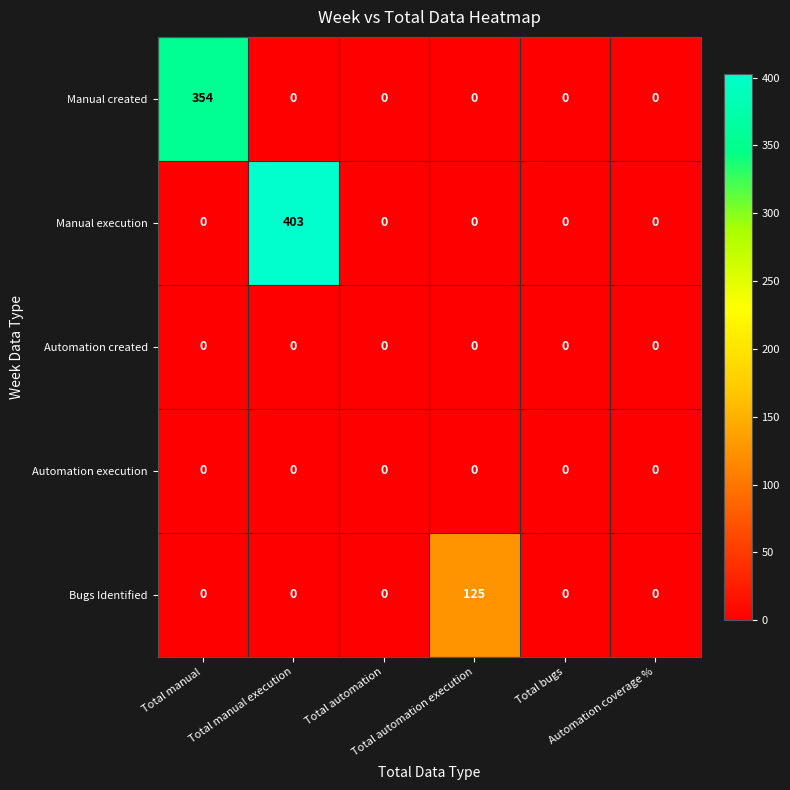

What is the difference between the maximum and minimum values in the Bugs Identified series?

125